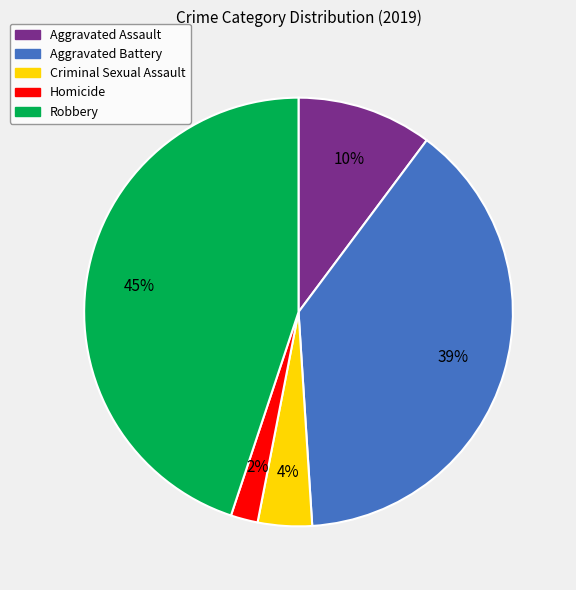

Do Homicide and Aggravated Battery together represent more than half of the pie?

No